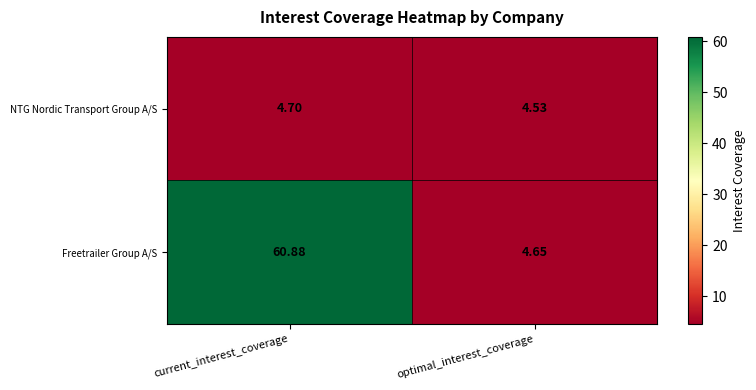

At which label is Freetrailer Group A/S closest to 32?

optimal_interest_coverage